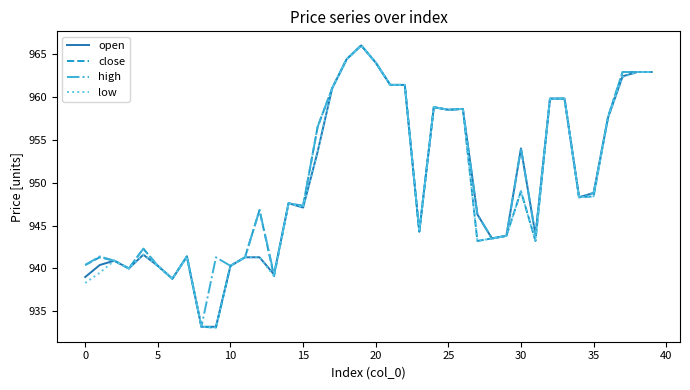

What is the maximum value shown in the chart?

966.0